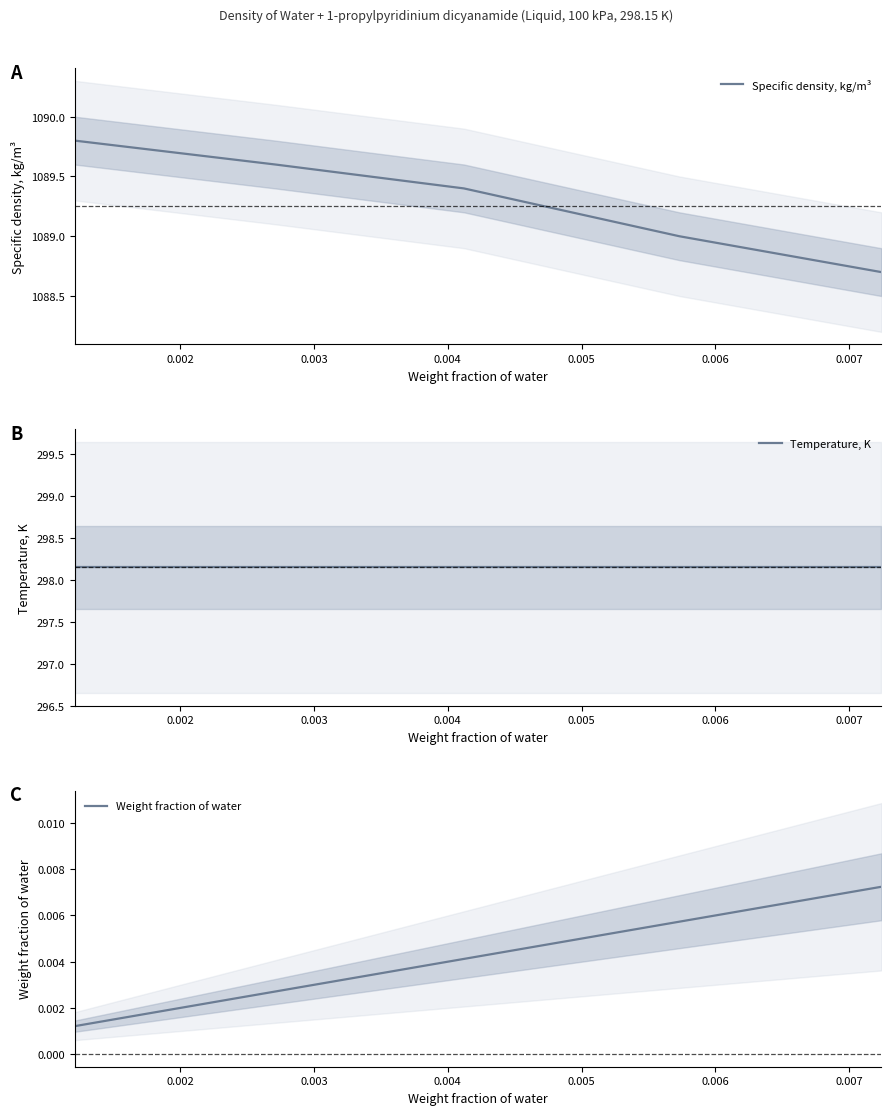

What is the lowest value of the Specific density, kg/m³ series?

1088.7